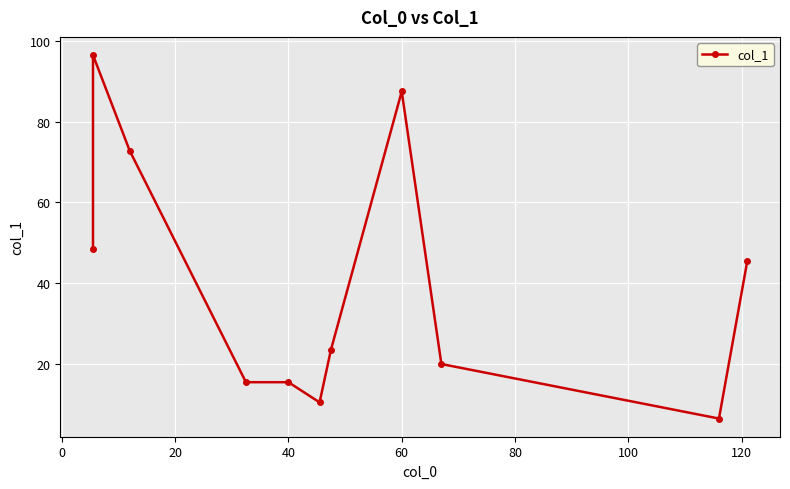

How many values are below 23?

5